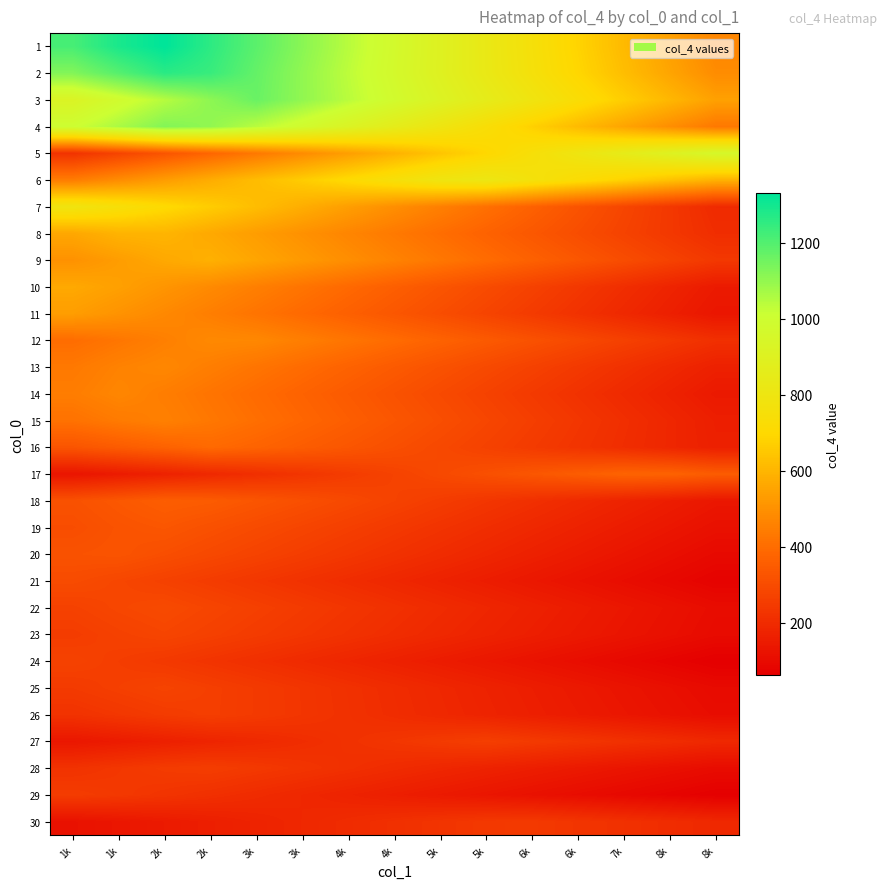

Which series has the widest spread of values?

1